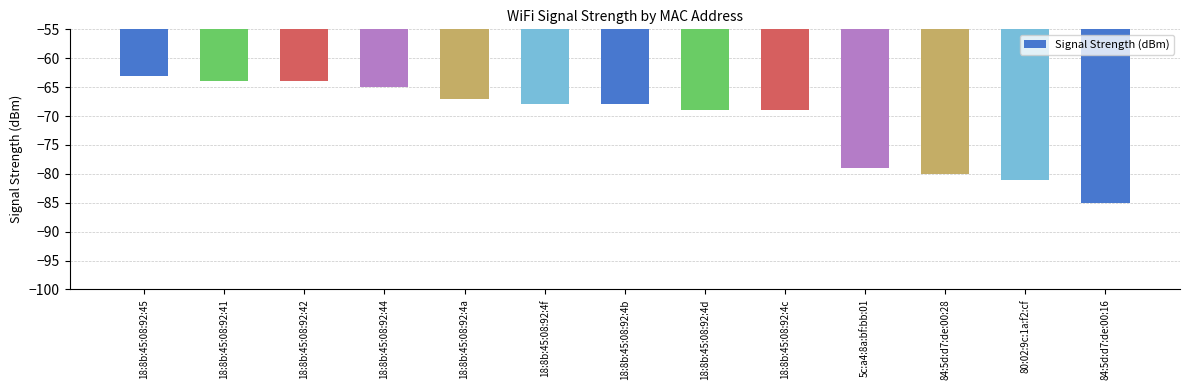

What value does the data have at 18:8b:45:08:92:44, to the nearest 5?

-65